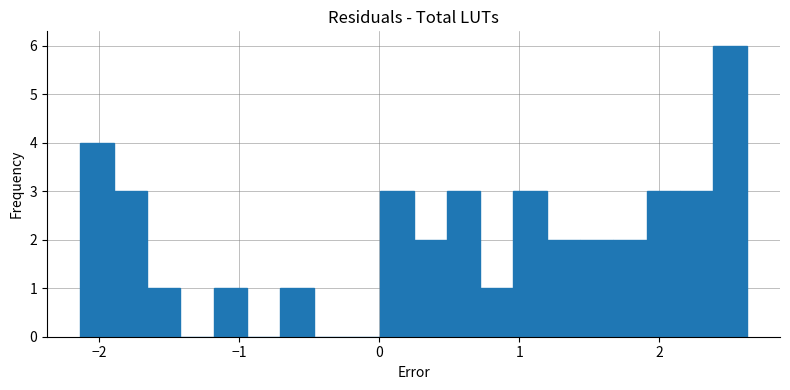

Around what value on the x-axis is the tallest bar? Give the approximate position of its centre, as read against the axis.

2.5